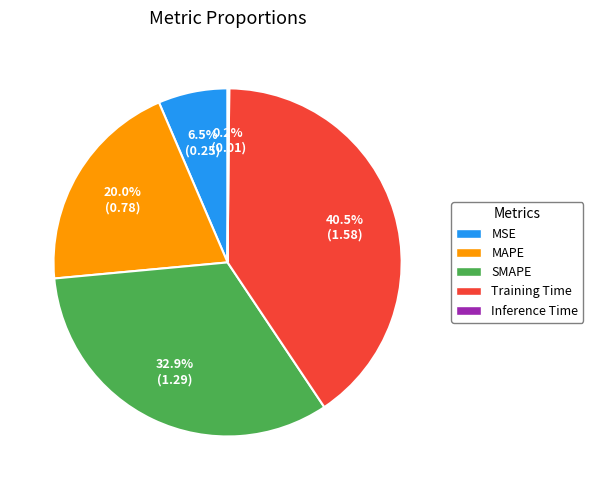

Do MAPE and MSE together represent more than half of the pie?

No